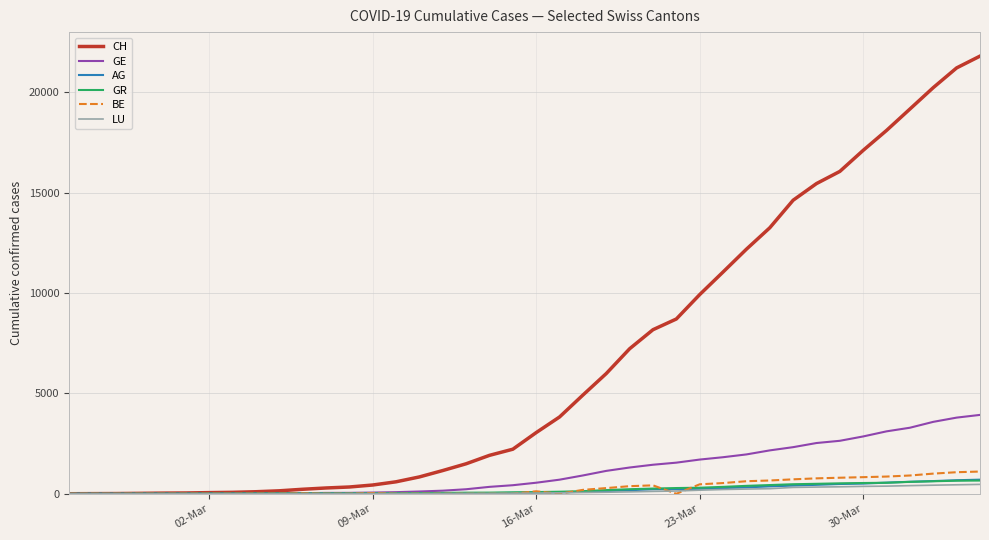

What is the maximum value for GE?

3928